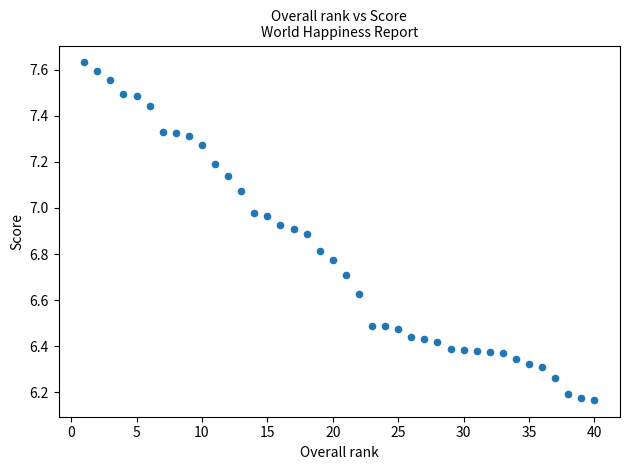

What is the range of X values (max minus min)?

39.0